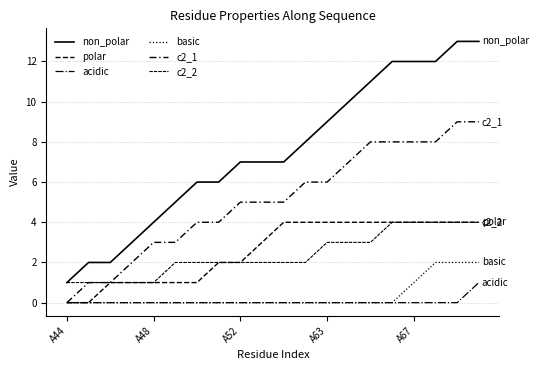

At how many categories does at least one series exceed 6?

12